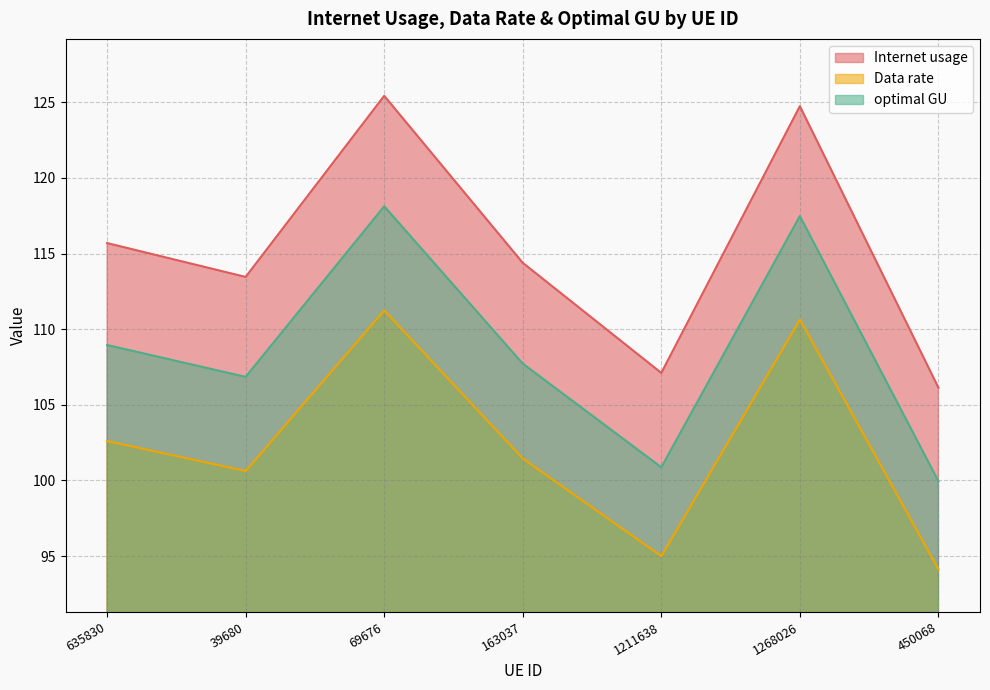

Reading left to right, extract all data points from this chart.

Internet usage: 635830=115.7	39680=113.5	69676=125.4	163037=114.4	1211638=107.1	1268026=124.7	450068=106.1
Data rate: 635830=102.6	39680=100.6	69676=111.2	163037=101.5	1211638=95.0	1268026=110.6	450068=94.1
optimal GU: 635830=109.0	39680=106.8	69676=118.1	163037=107.7	1211638=100.9	1268026=117.5	450068=100.0